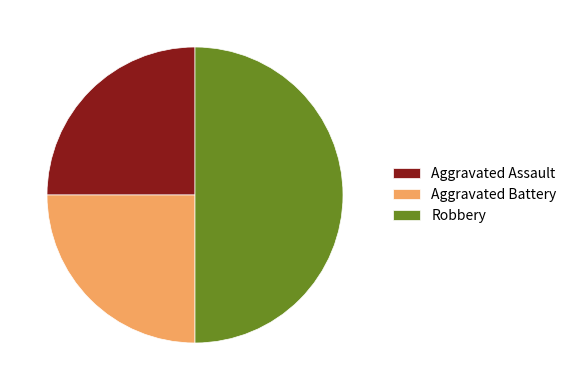

Is it true that Aggravated Battery is 40% of the pie?

False